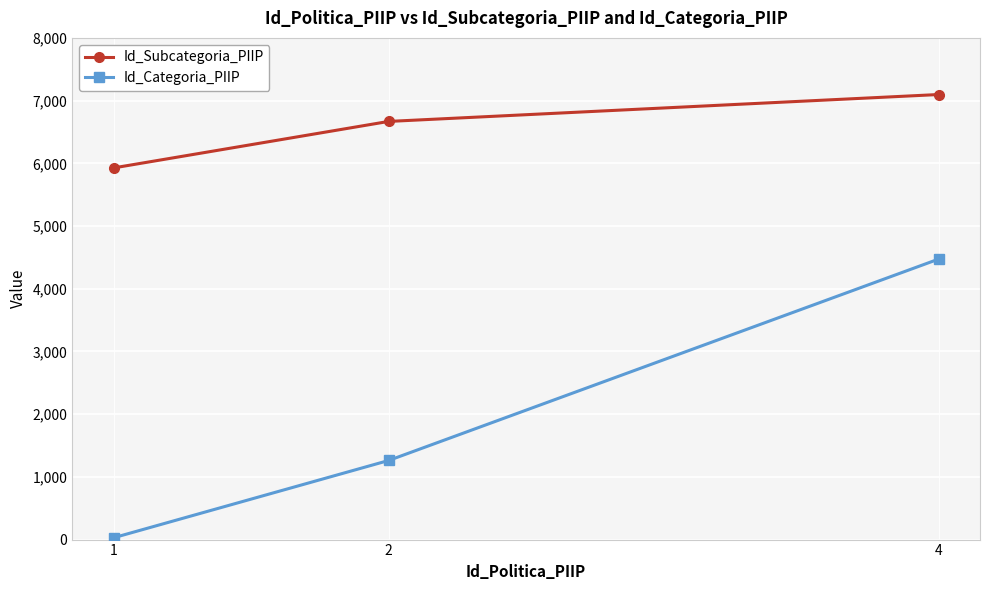

What is the value of the Id_Subcategoria_PIIP point at the 2nd from the left?

6667.9